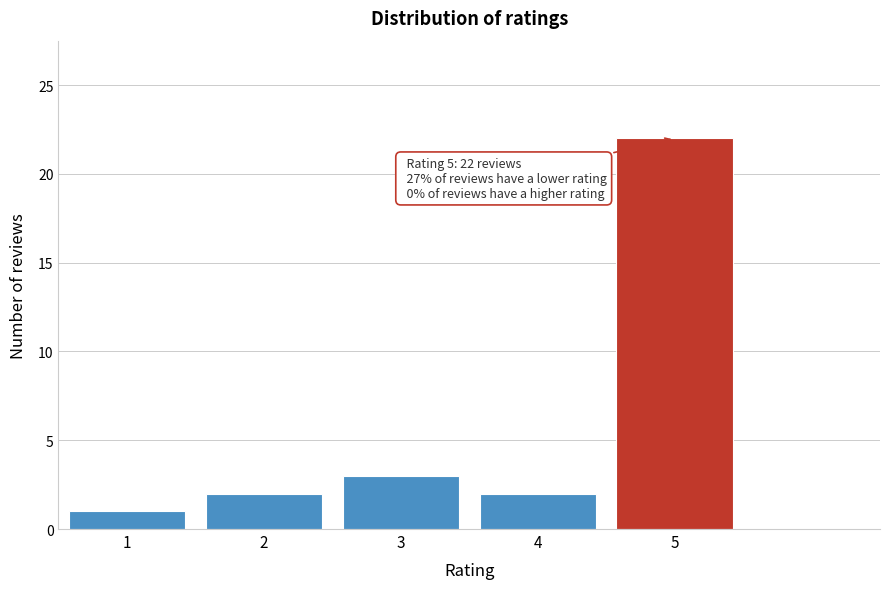

Reading right to left, what are all the values shown in this chart?

22	2	3	2	1